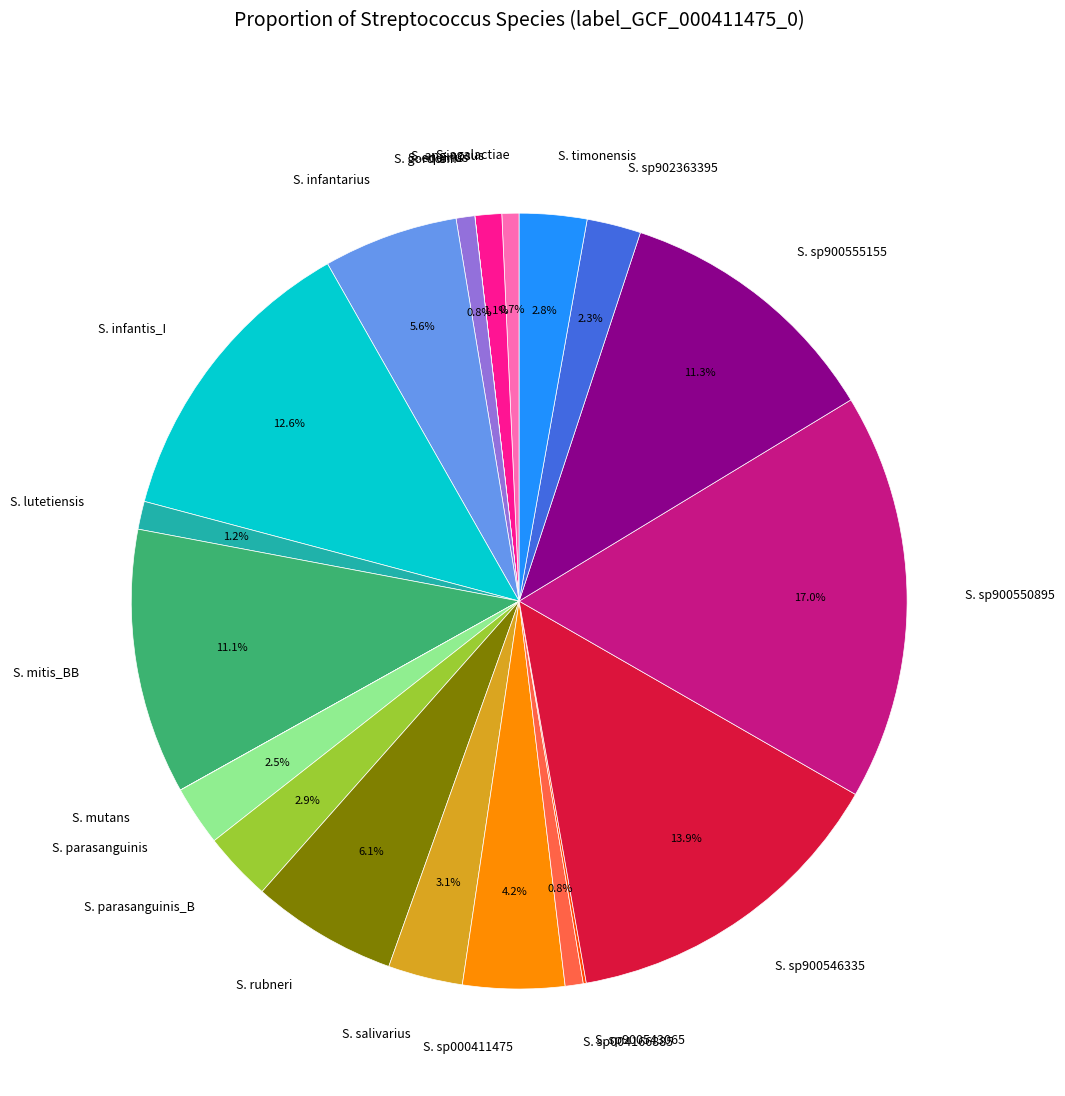

Is there a majority slice in this chart?

No